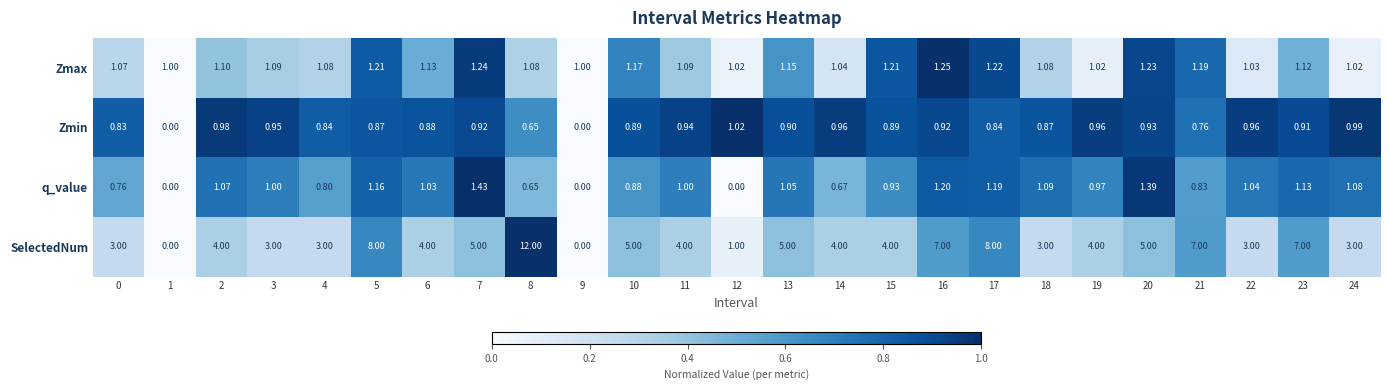

How many distinct data groups are displayed?

4